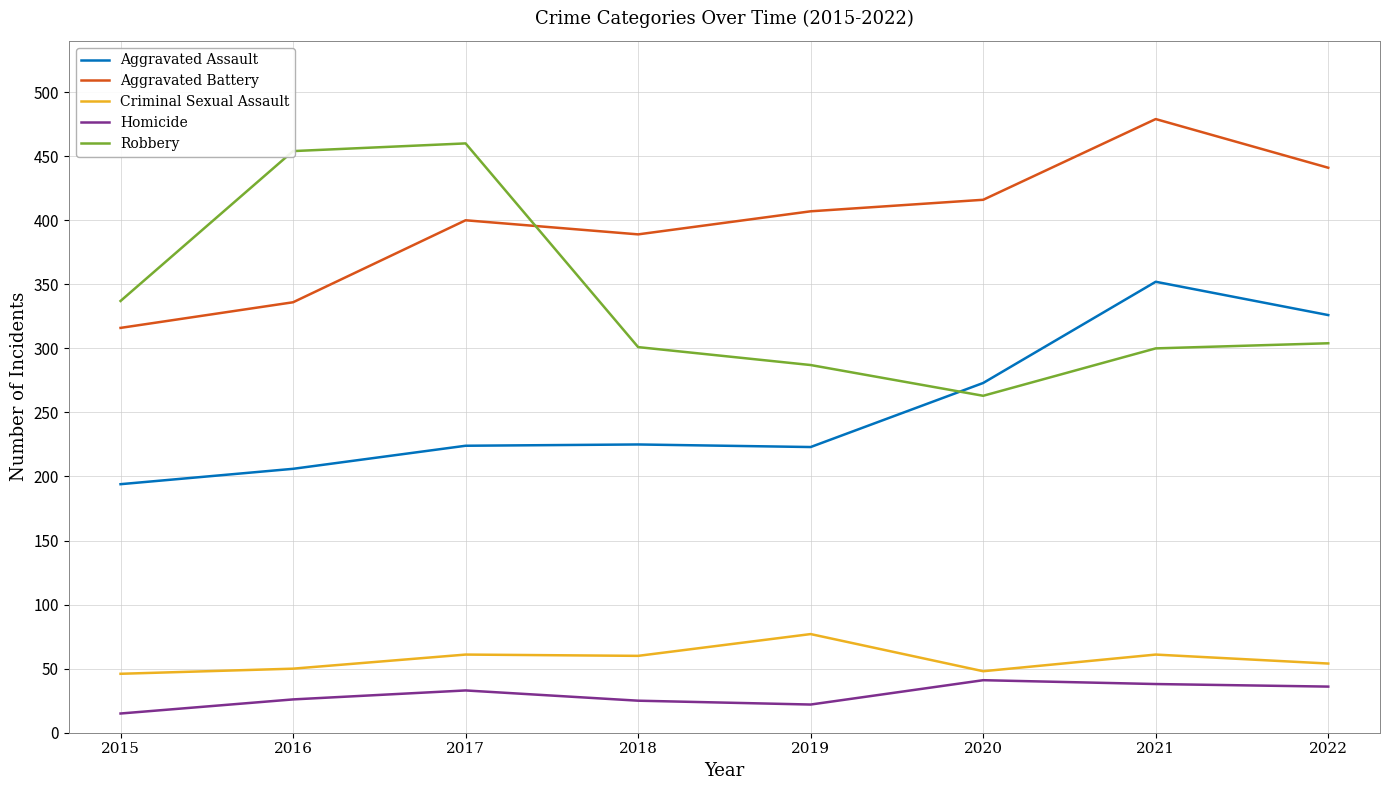

Which series has the largest total across all categories?

Aggravated Battery